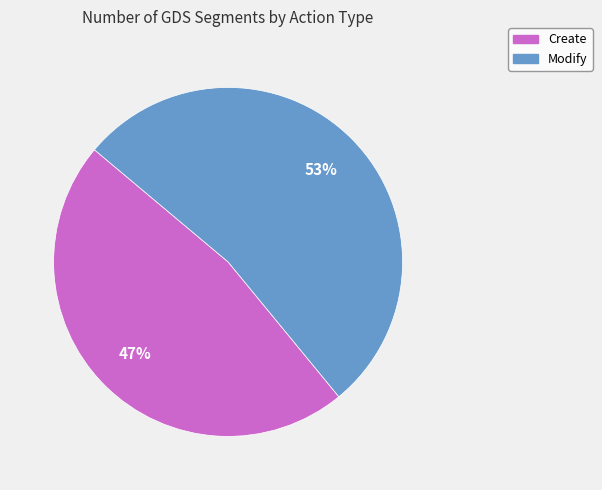

Which category accounts for the majority?

Modify